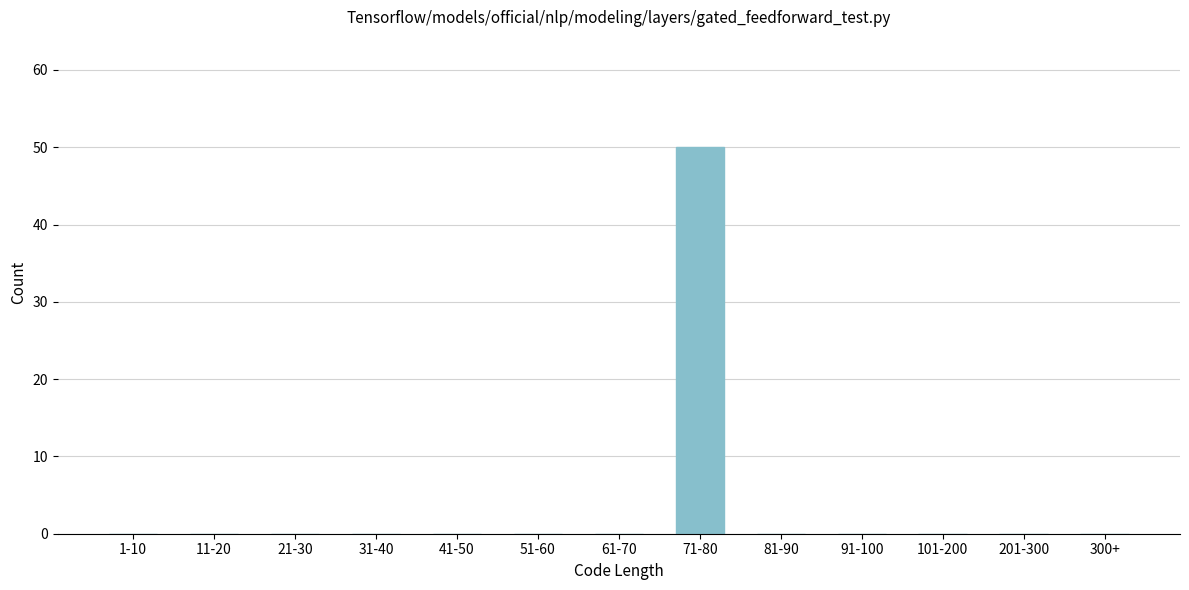

Reading right to left, transcribe all the data shown in this chart.

300+=0	201-300=0	101-200=0	91-100=0	81-90=0	71-80=50	61-70=0	51-60=0	41-50=0	31-40=0	21-30=0	11-20=0	1-10=0